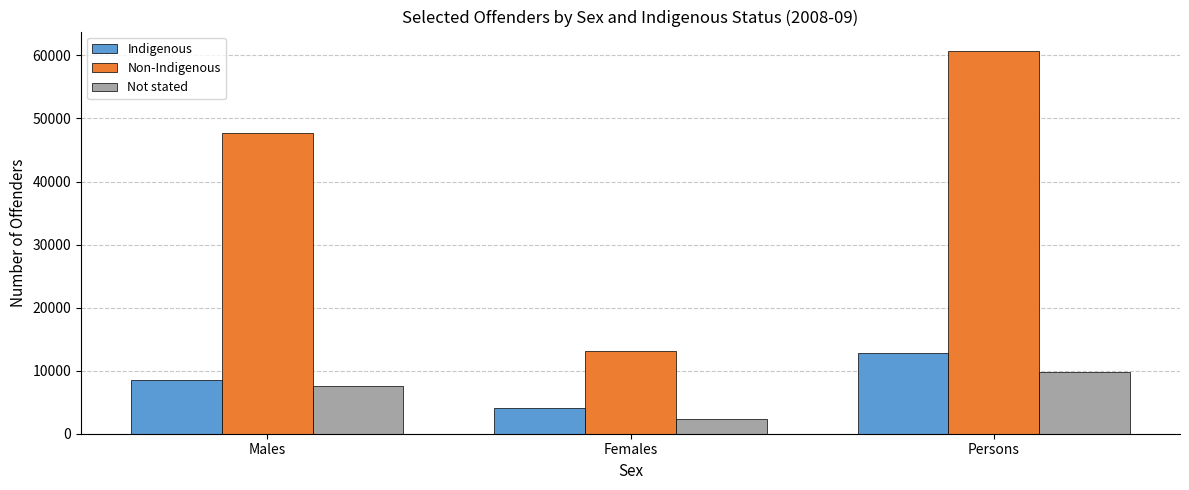

Between Males and Persons, which series saw the biggest shift?

Non-Indigenous